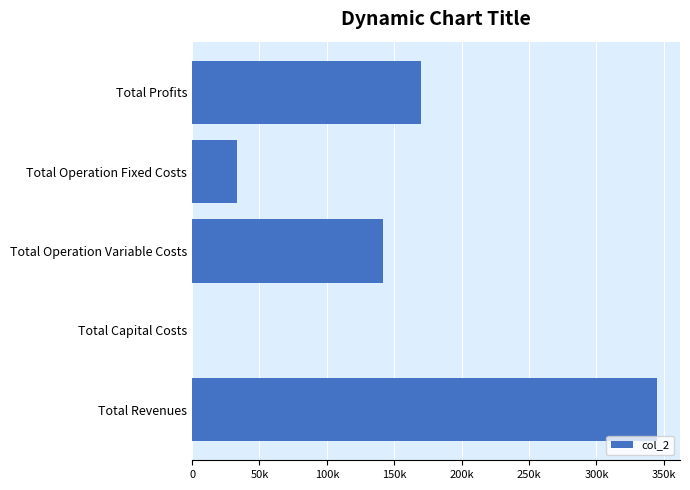

Are the bars horizontal?

Yes